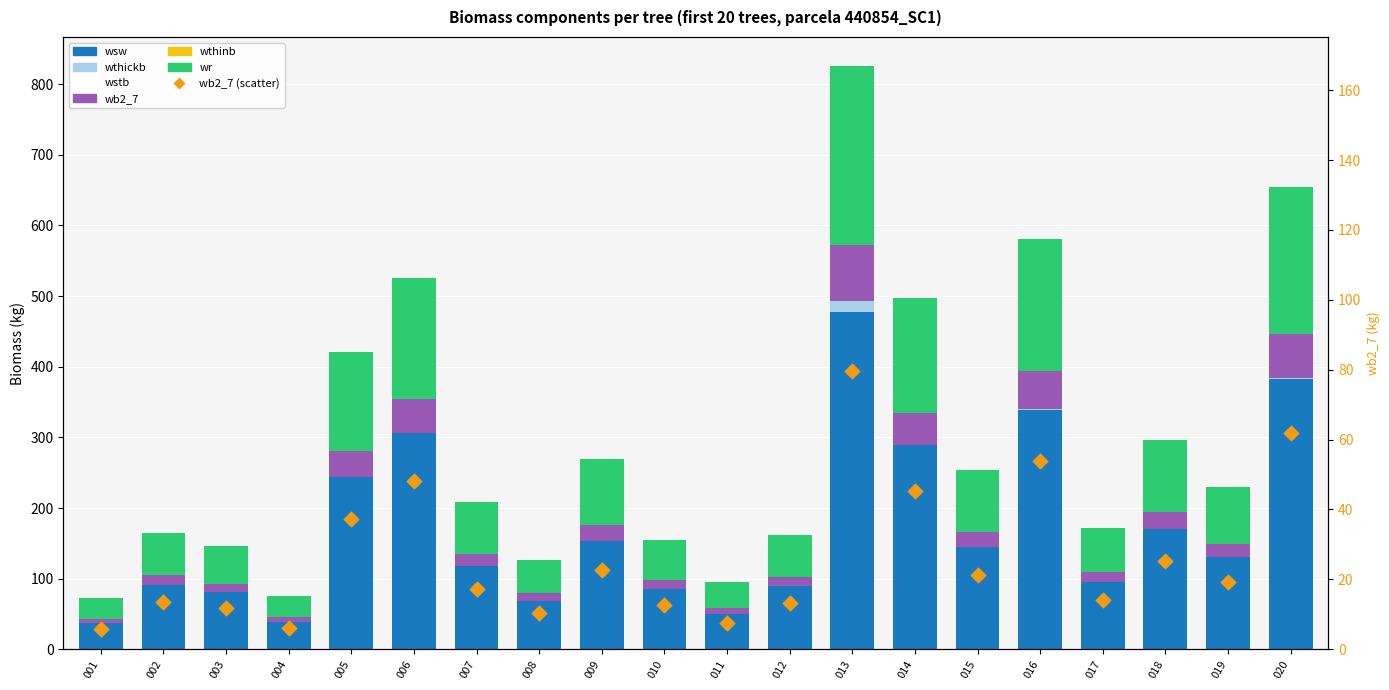

Which series contains the lowest Y value?

wthickb